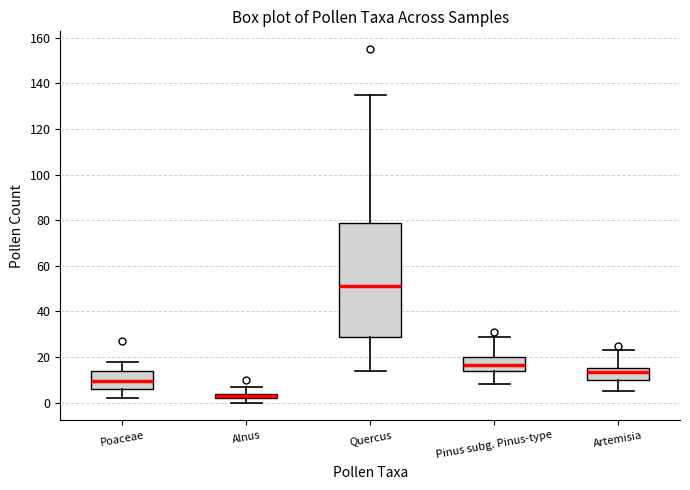

Which box is the tallest, from its lower edge to its upper edge?

Quercus